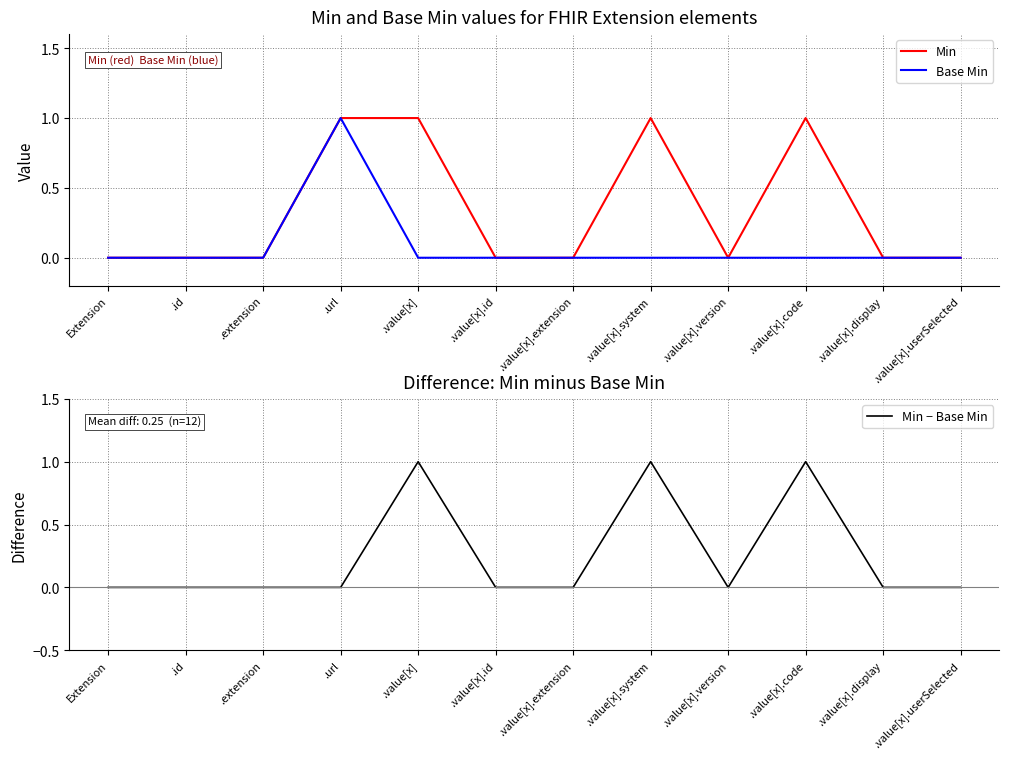

Where is the first local maximum for Min?

.value[x].system